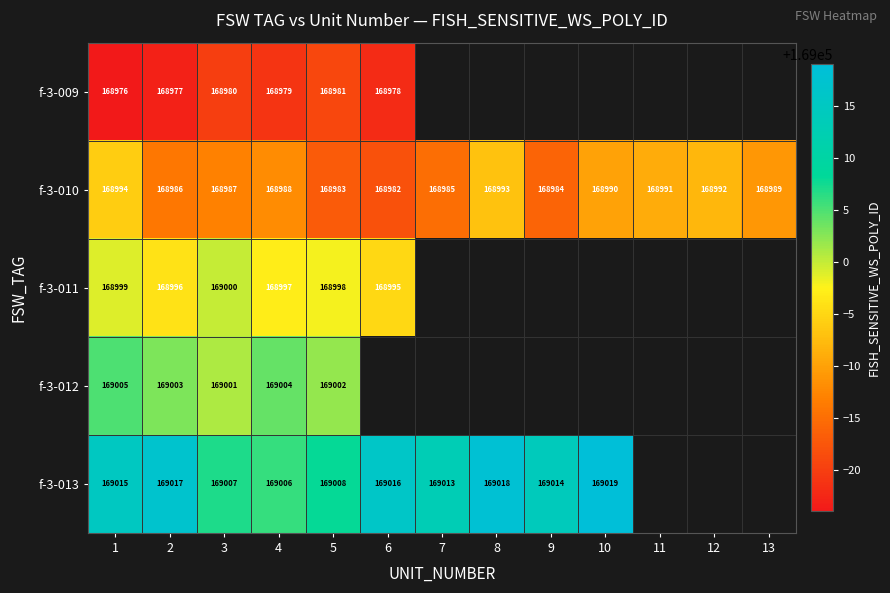

Rank the series at 1 from lowest to highest value.

f-3-009, f-3-010, f-3-011, f-3-012, f-3-013